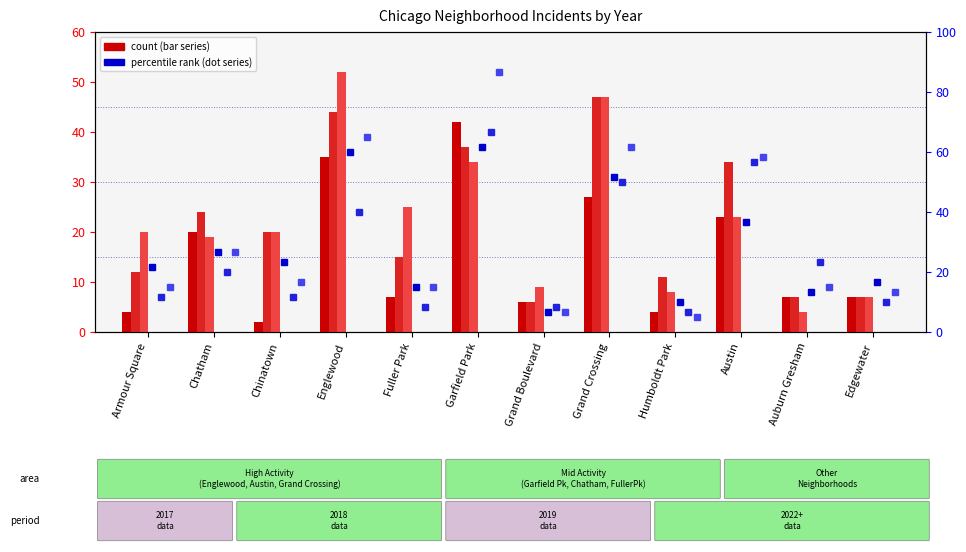

What is the value of the 2024 bar at the 1st from the left?

12.0